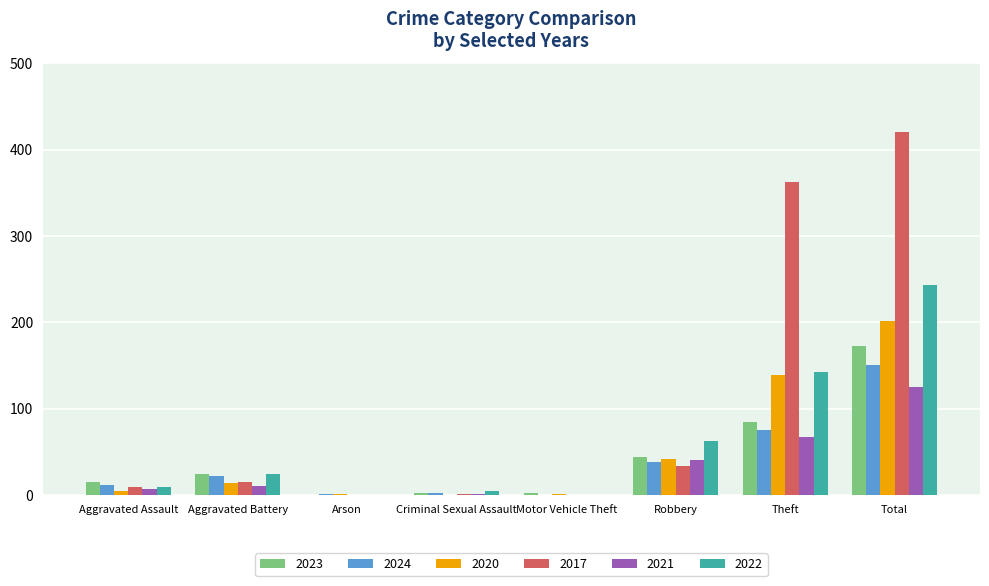

What is the maximum value shown in the chart?

421